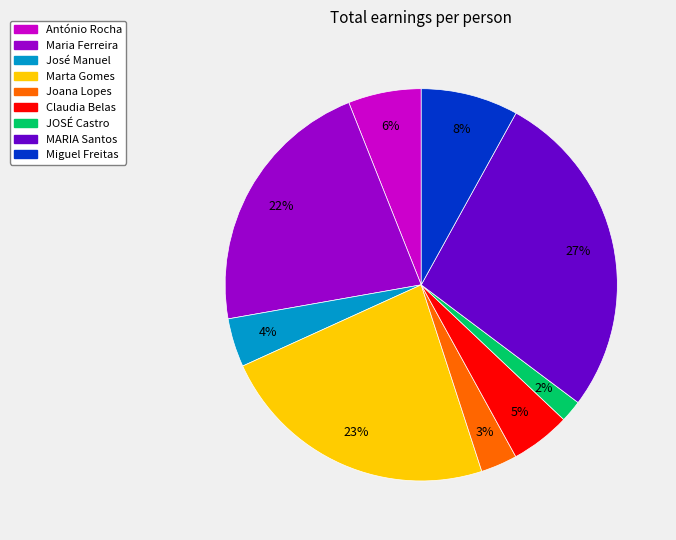

Do Maria Ferreira and Joana Lopes together represent more than half of the pie?

No